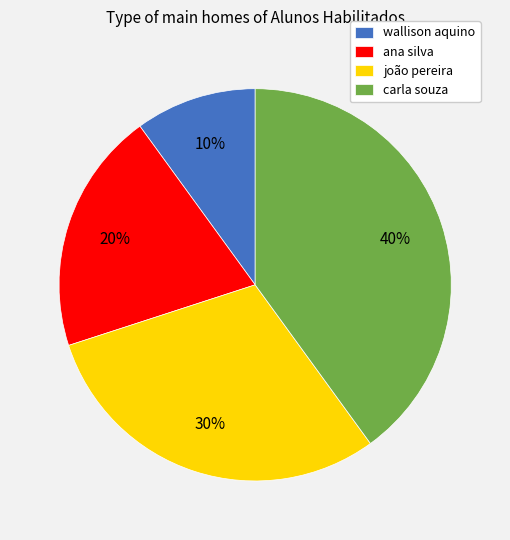

Approximately how many times larger is the value at wallison aquino compared to ana silva?

0.5